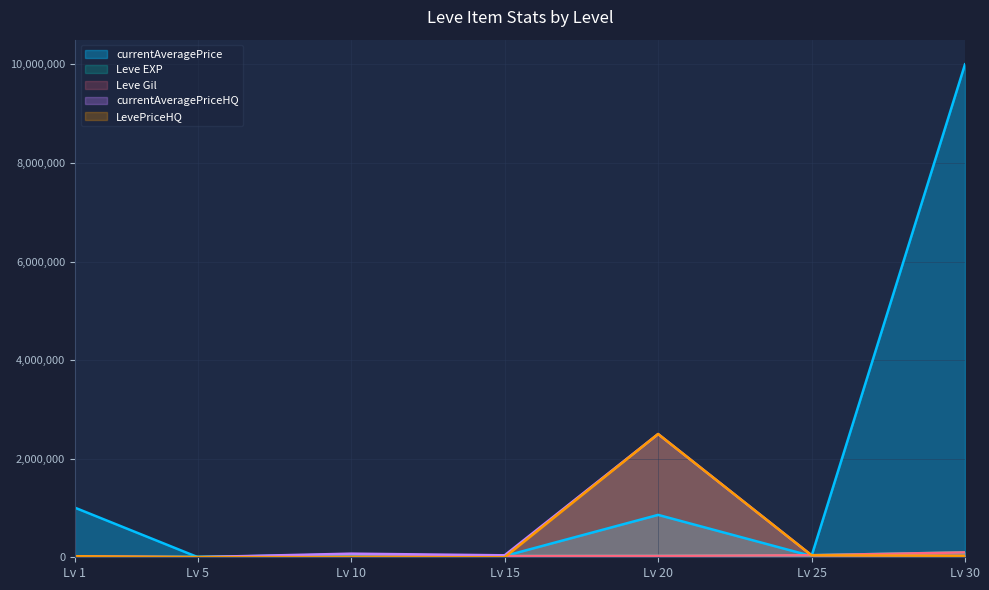

Reading left to right, what are all the values shown in this chart?

currentAveragePrice: 1005496	3006	57868	25008	859833	25008	10000000
Leve EXP: 2	8460	13090	24790	28010	41630	99220
Leve Gil: 690	840	9990	24790	28010	41630	99220
currentAveragePriceHQ: 19999	3006	73200	40017	2500000	40029	30000
LevePriceHQ: 19999	3006	4205	1500	2500000	40029	30000